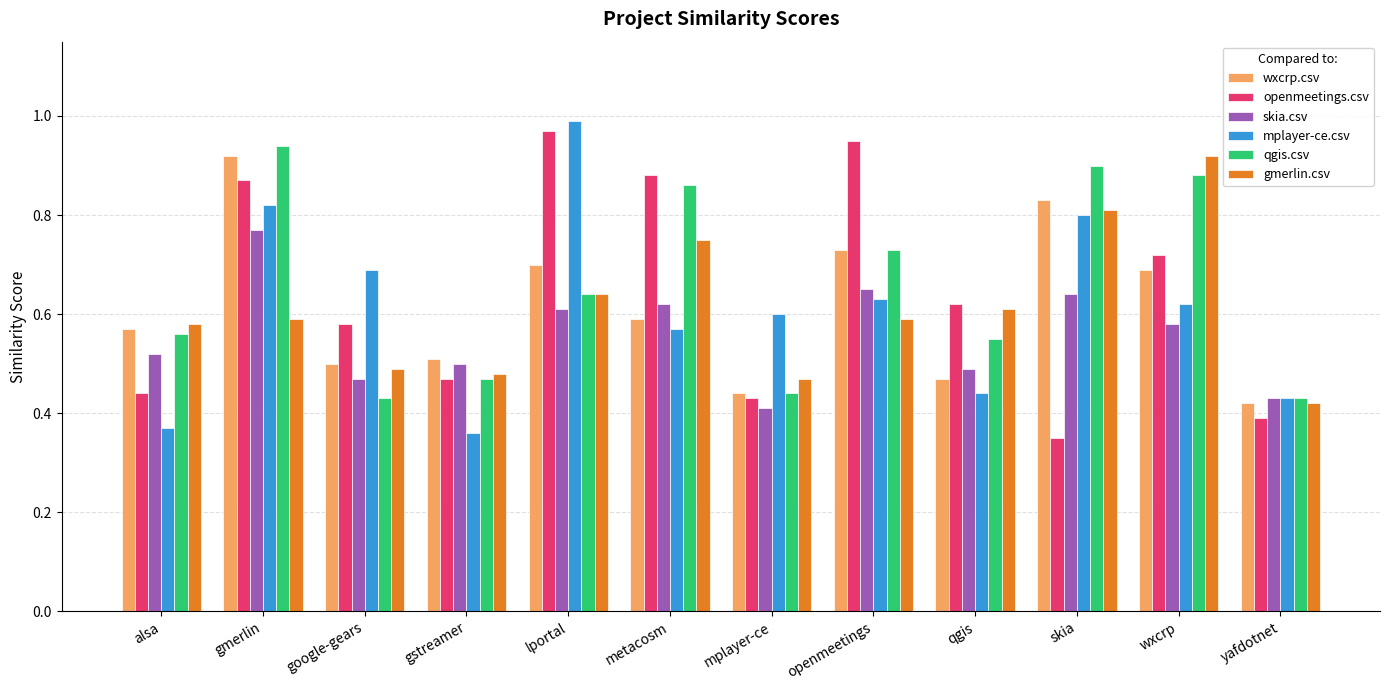

What is the label of the 8th bar from the left?

openmeetings